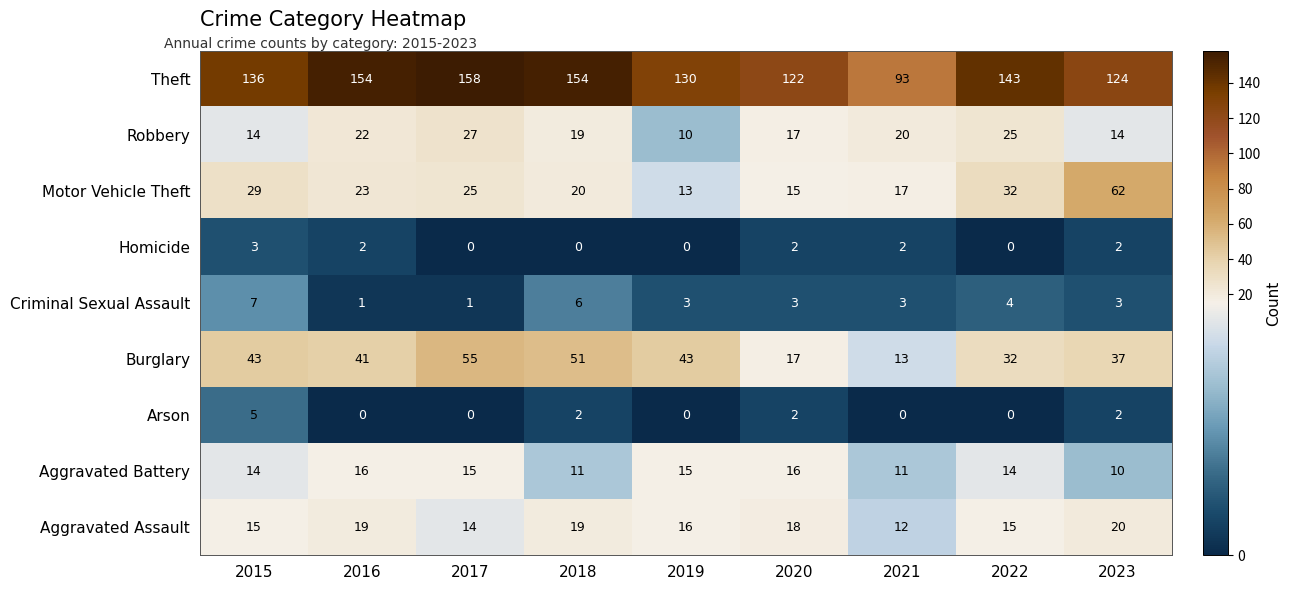

At how many categories does at least one series exceed 11?

9